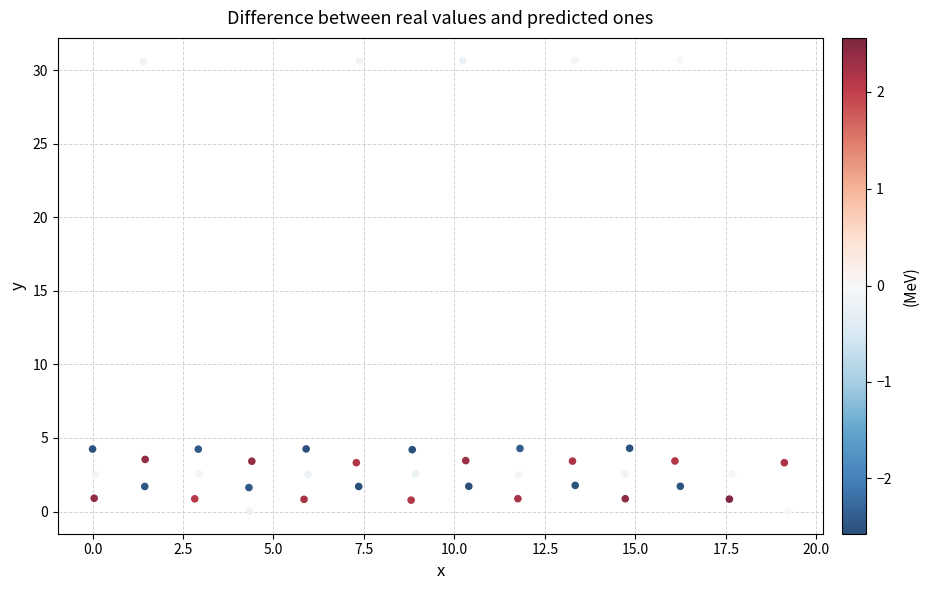

What is the range of Y values (max minus min)?

30.7